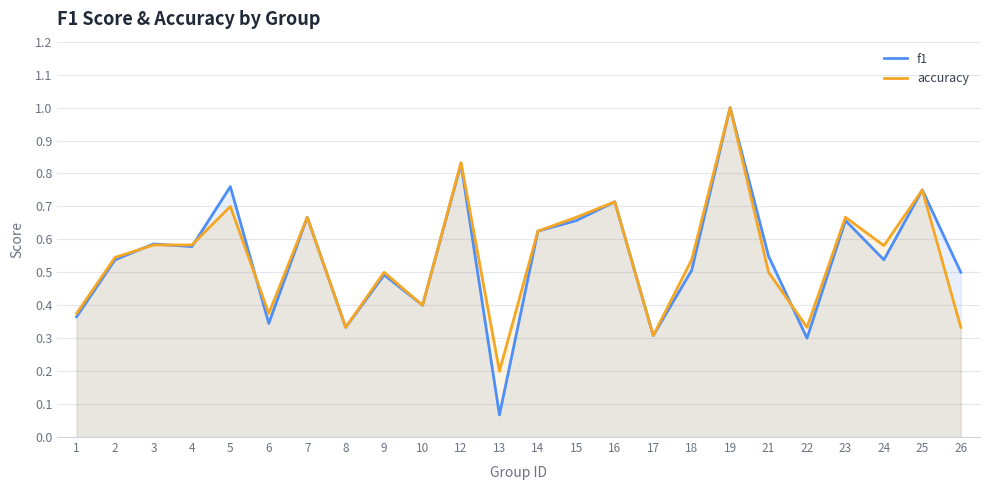

What is the smallest value displayed?

0.1